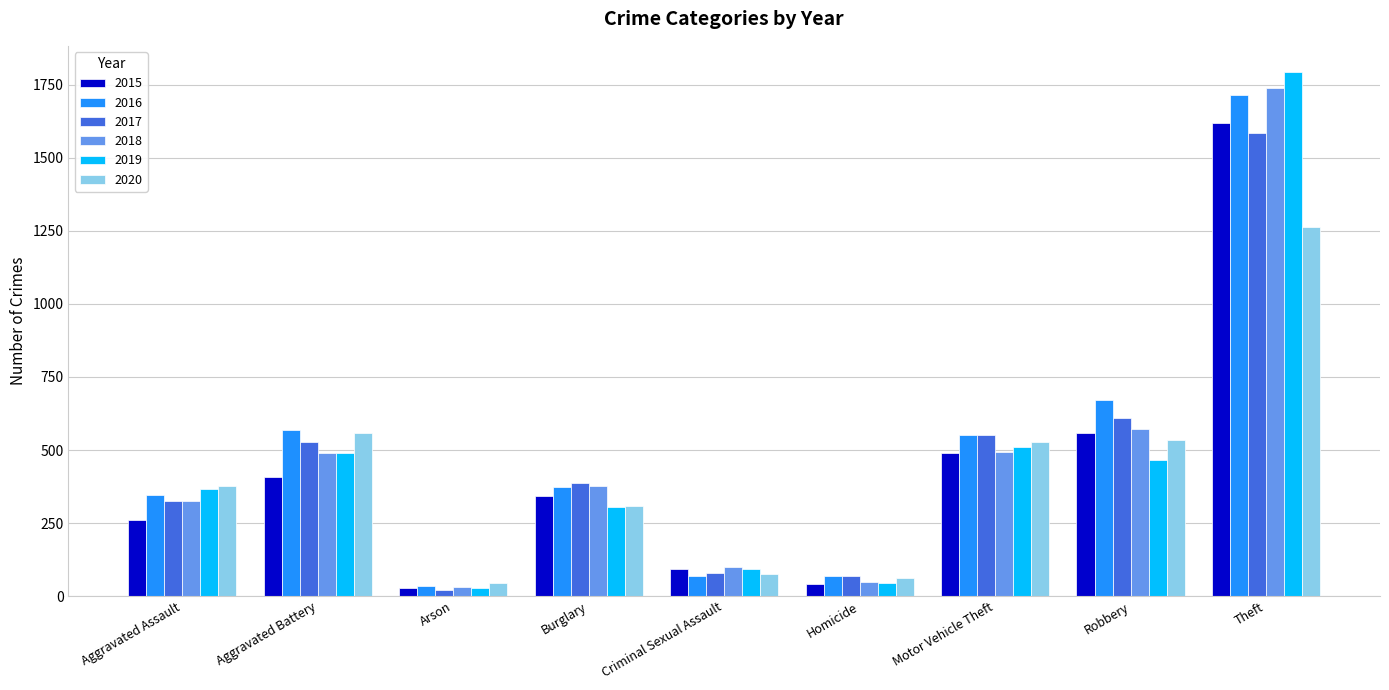

How many groups of bars are there?

9